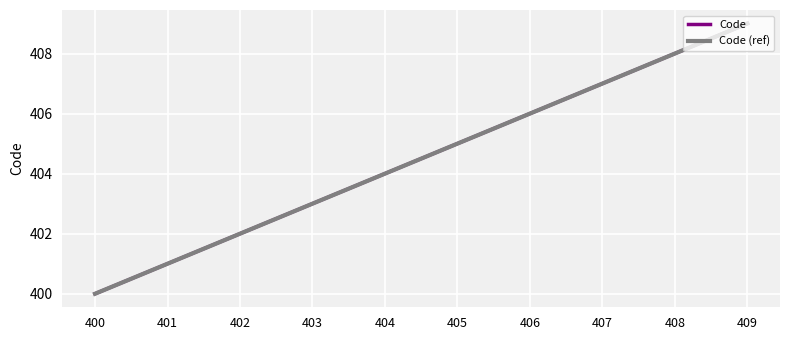

Does the chart display data point markers on the line(s)?

No